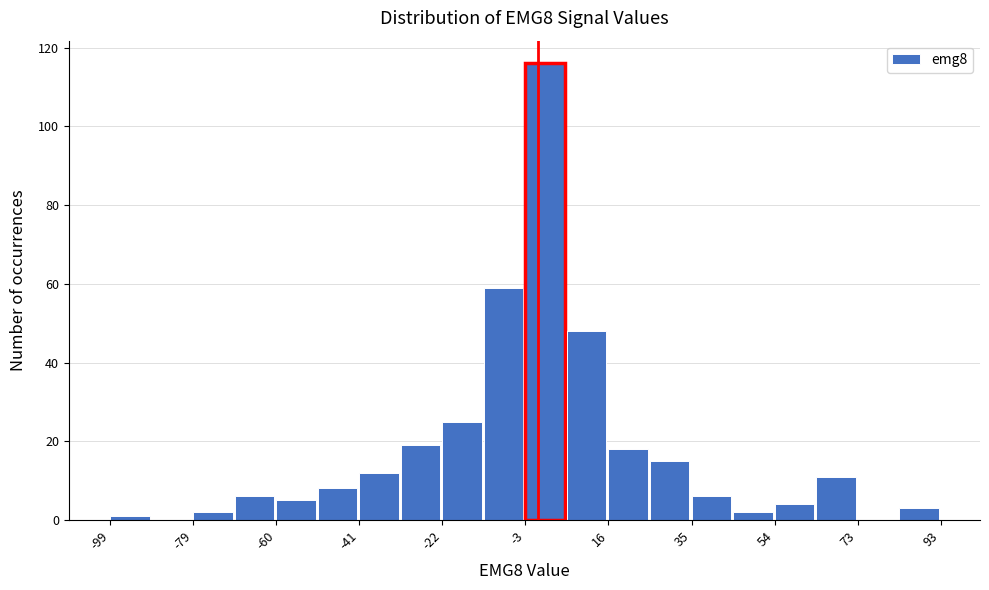

Reading left to right, transcribe this chart: for each bar, give the range it covers on the x-axis and its height. Neither the bar edges nor the heights are printed on the chart, so give them approximately, as read against the axes.

-99.0 to -89.4: under 2
-89.4 to -79.8: 0
-79.8 to -70.2: 2
-70.2 to -60.6: 6
-60.6 to -51.0: 6
-51.0 to -41.4: 8
-41.4 to -31.8: 12
-31.8 to -22.2: 20
-22.2 to -12.6: 26
-12.6 to -3.0: 60
-3.0 to 6.6: 116
6.6 to 16.2: 48
16.2 to 25.8: 18
25.8 to 35.4: 16
35.4 to 45.0: 6
45.0 to 54.6: 2
54.6 to 64.2: 4
64.2 to 73.8: 12
73.8 to 83.4: 0
83.4 to 93.0: 4